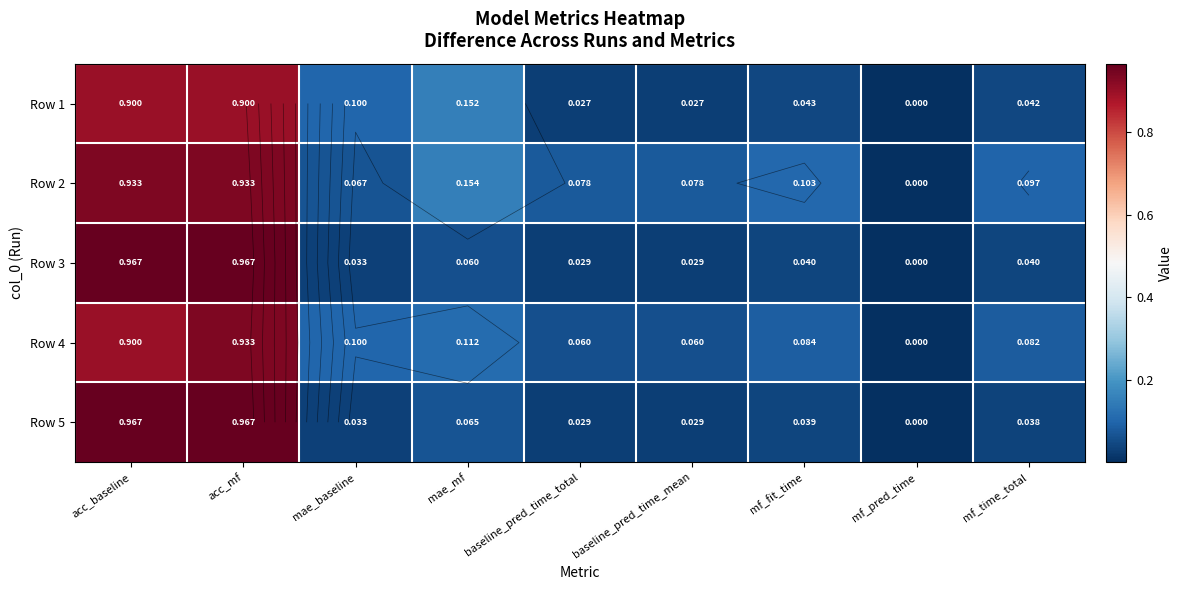

List the series in order of their peak value, lowest first.

Row 1, Row 2, Row 4, Row 3, Row 5